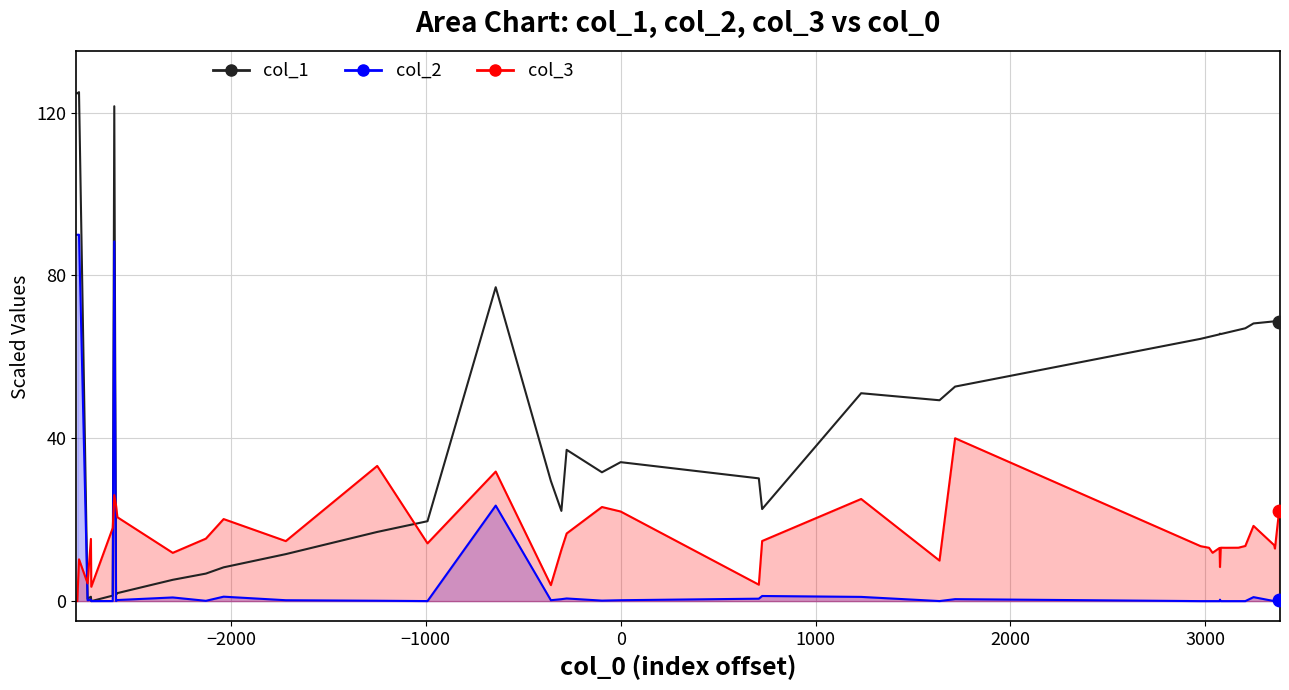

Is the value of col_1 at −2000 greater than the value of col_2 at 18?

Yes